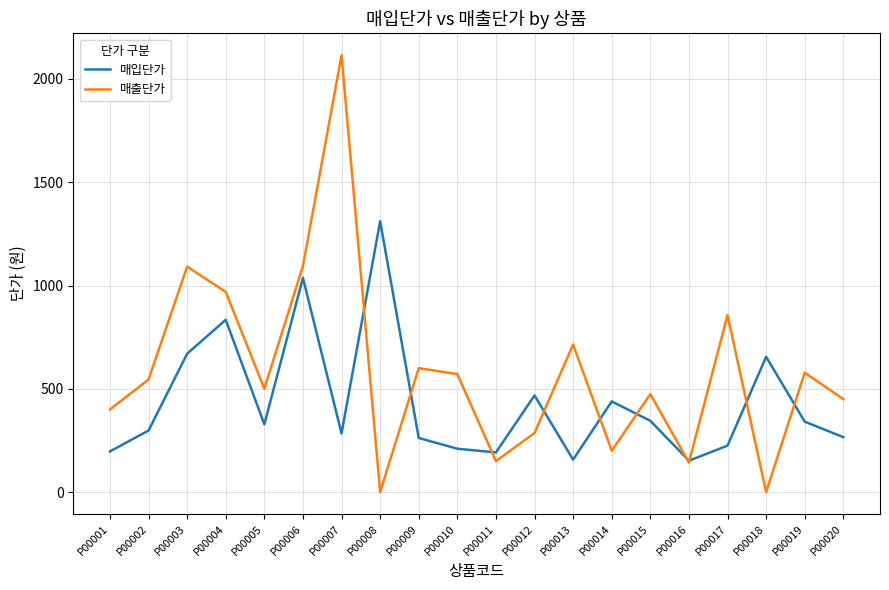

What is the difference between the maximum and second lowest values in the 매출단가 series?

2115